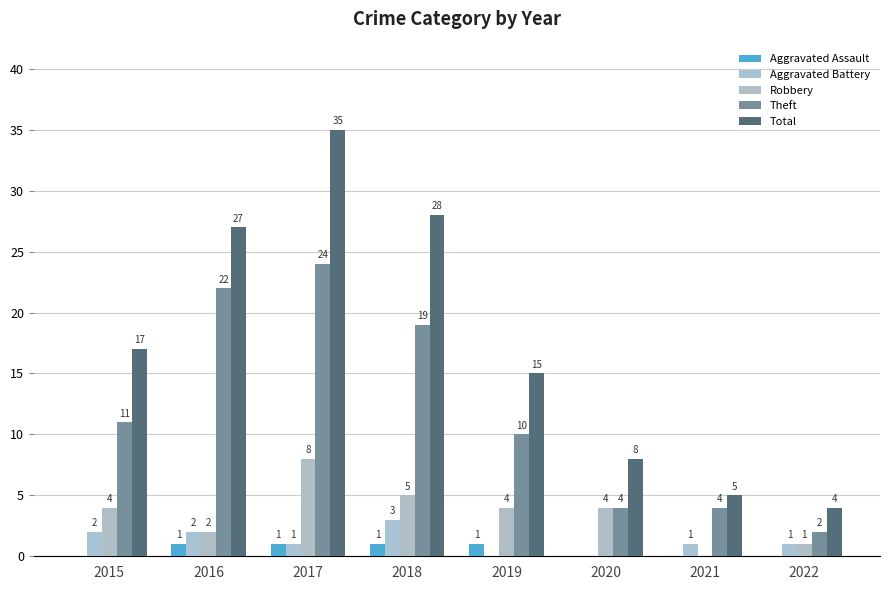

How many distinct data groups are displayed?

5